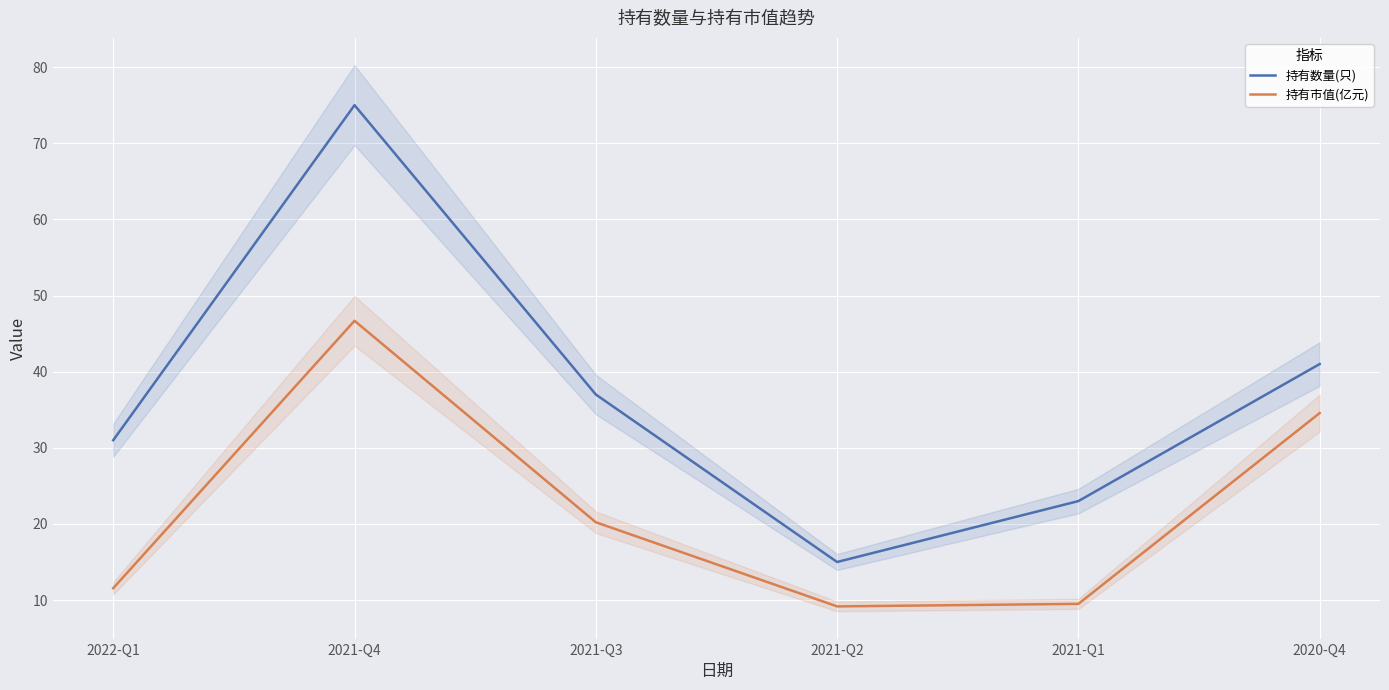

At which label is 持有市值(亿元) closest to 27?

2021-Q3